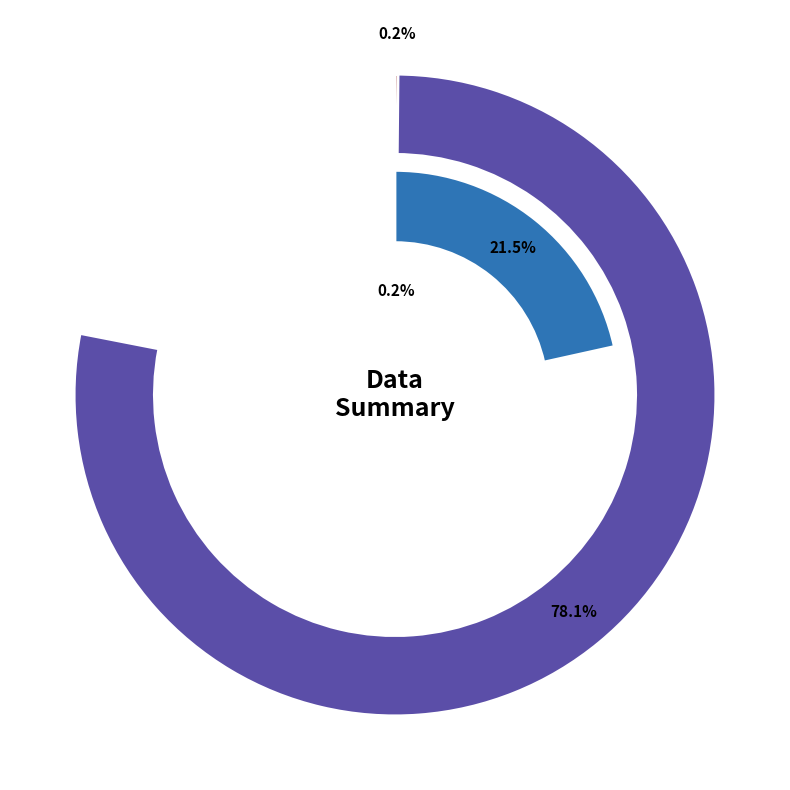

Which category has the smallest portion of the pie?

countDistinctHospno